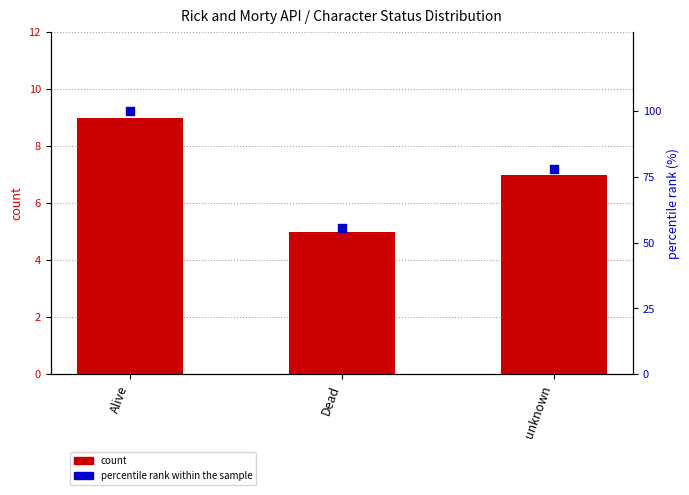

At how many categories does at least one series exceed 41?

3